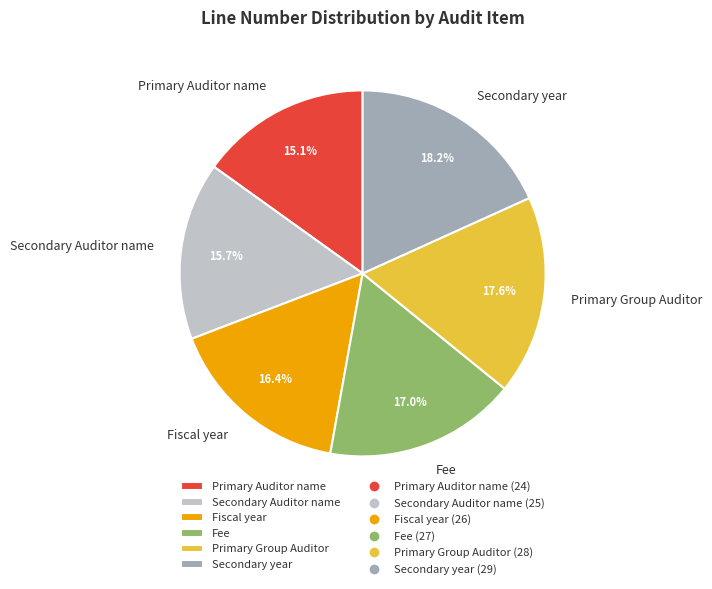

Is there any slice that represents more than half of the pie?

No